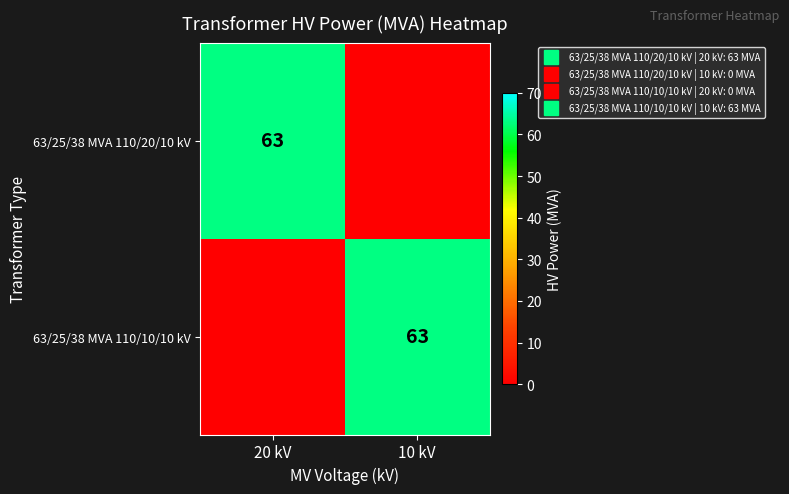

Is it true that 63/25/38 MVA 110/20/10 kV equals 0 at 10 kV?

True